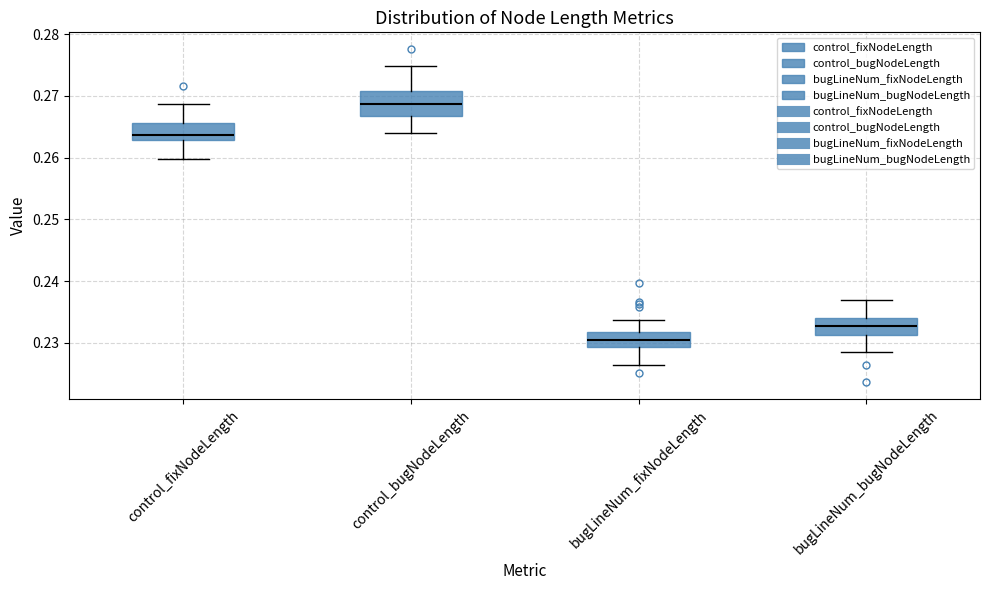

Reading left to right, transcribe this box plot: for each box, give where its median line is, the range the box spans, and where its two whiskers end, as read against the y-axis. The values are not printed on the chart, so give them approximately, as read against the axis.

control_fixNodeLength: median 0.264, box 0.263 to 0.266, whiskers 0.260 to 0.269
control_bugNodeLength: median 0.269, box 0.267 to 0.271, whiskers 0.264 to 0.275
bugLineNum_fixNodeLength: median 0.230, box 0.229 to 0.232, whiskers 0.226 to 0.234
bugLineNum_bugNodeLength: median 0.233, box 0.231 to 0.234, whiskers 0.229 to 0.237